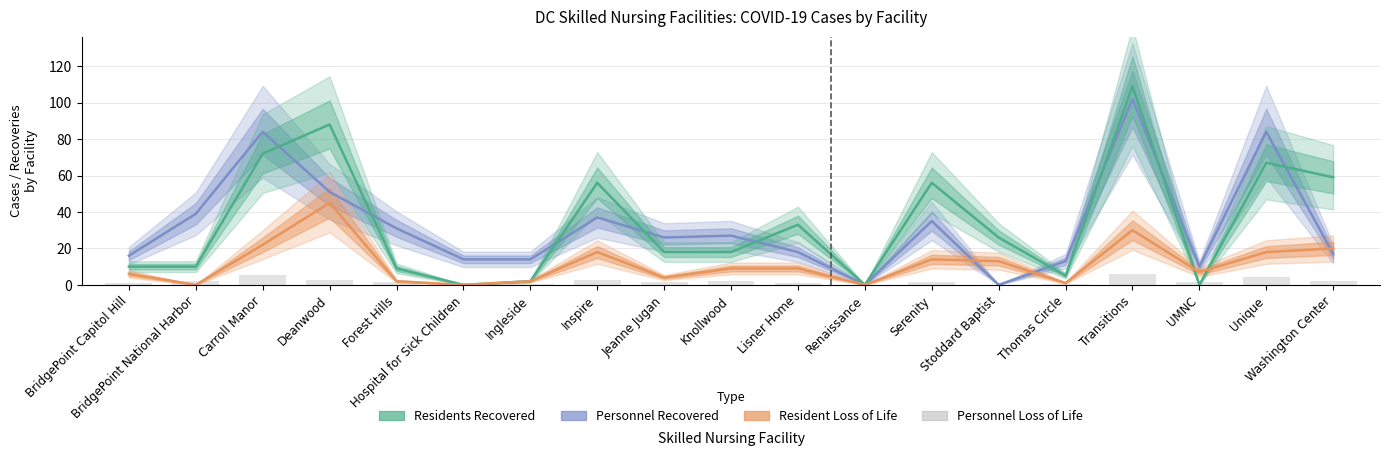

What is the label of the 6th bar from the right?

Stoddard Baptist